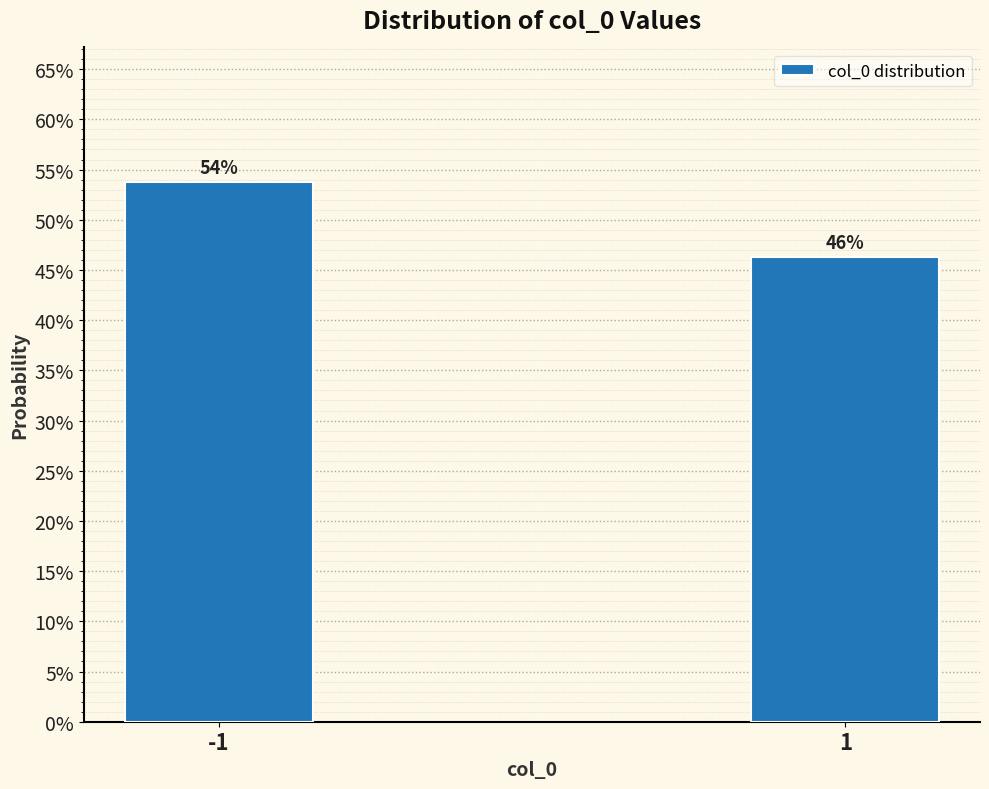

Are the bars horizontal?

No